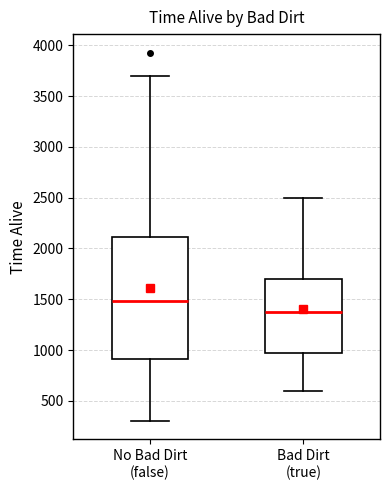

Reading left to right, read every box against the y-axis: the position of its median line, the range the box covers, and the ends of its whiskers. The values are not printed on the chart, so give them approximately, as read against the axis.

No Bad Dirt (false): median 1500, box 900 to 2100, whiskers 300 to 3700
Bad Dirt (true): median 1400, box 1000 to 1700, whiskers 600 to 2500